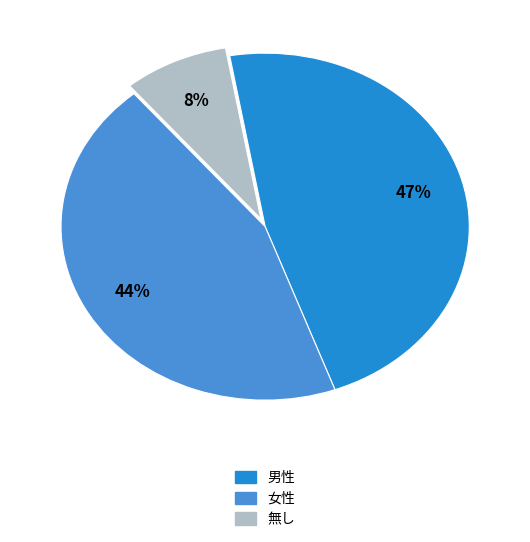

To the nearest percent, what is the difference between the 女性 and 無し slice percentages?

36%